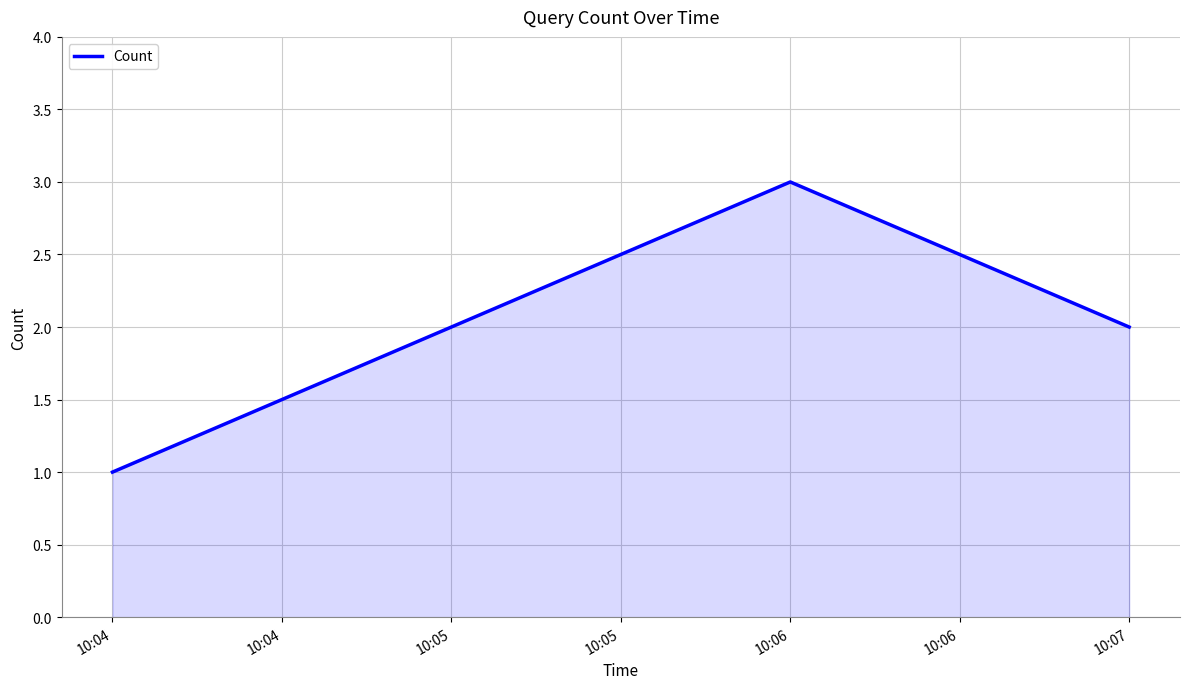

At which category does the chart reach its minimum across all series?

10:04